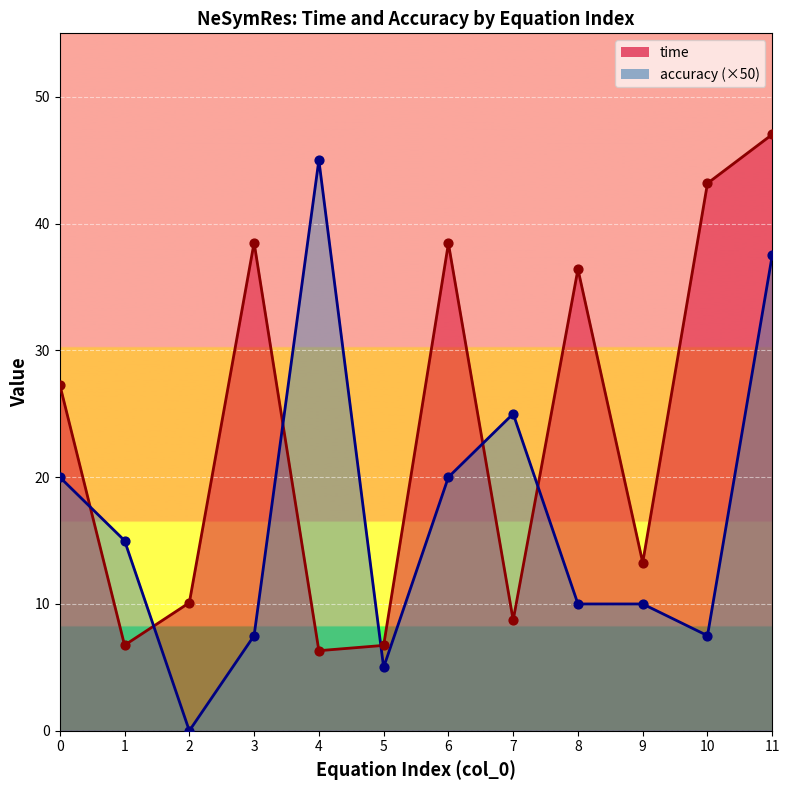

What is the total value across all series at 5?

11.7